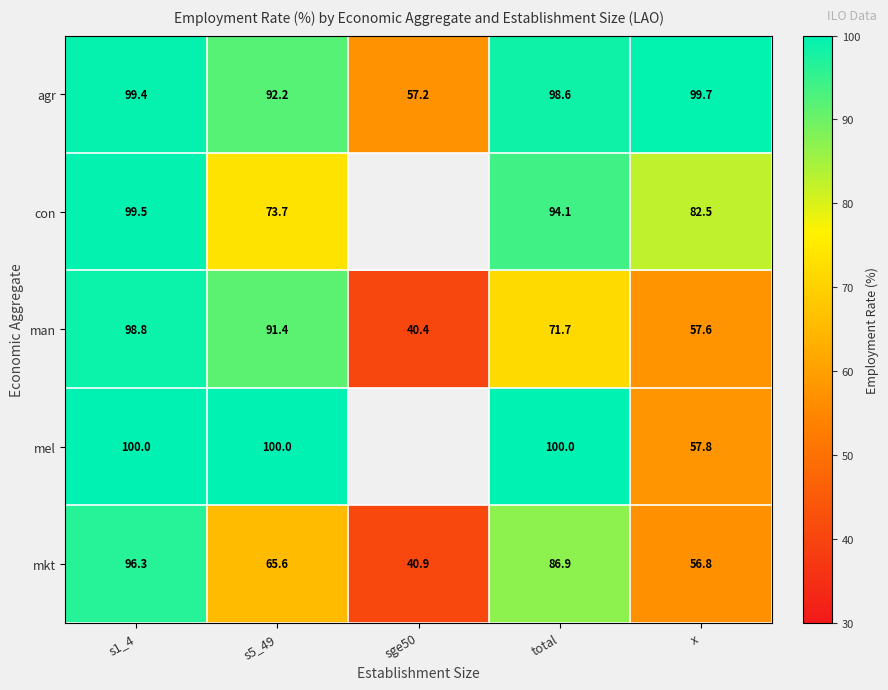

Which series changed the most between s5_49 and total?

mkt